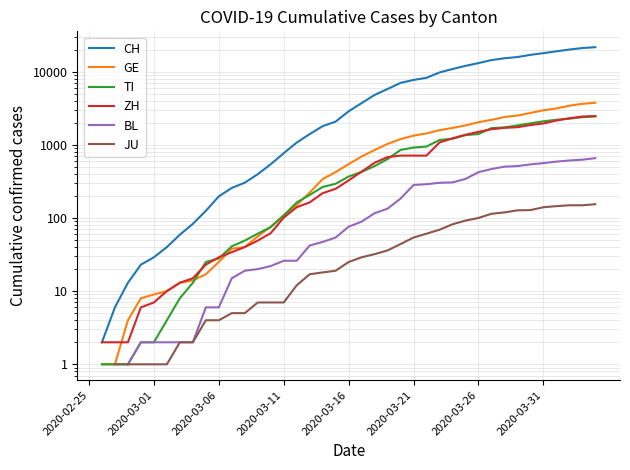

Does the chart have visible grid lines?

Yes